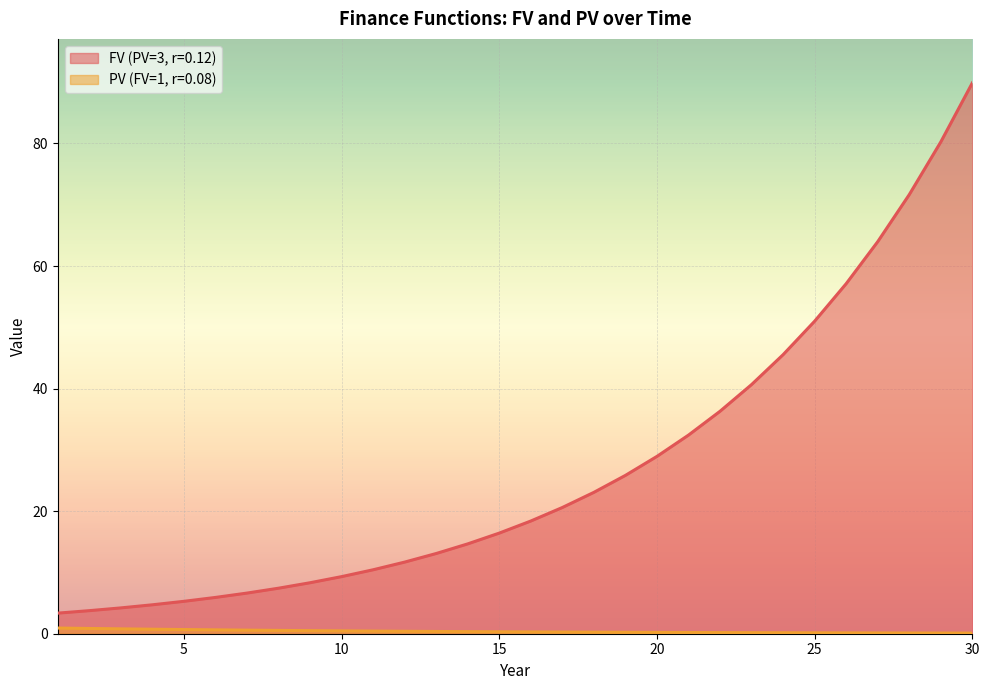

What is the greatest value displayed?

89.9